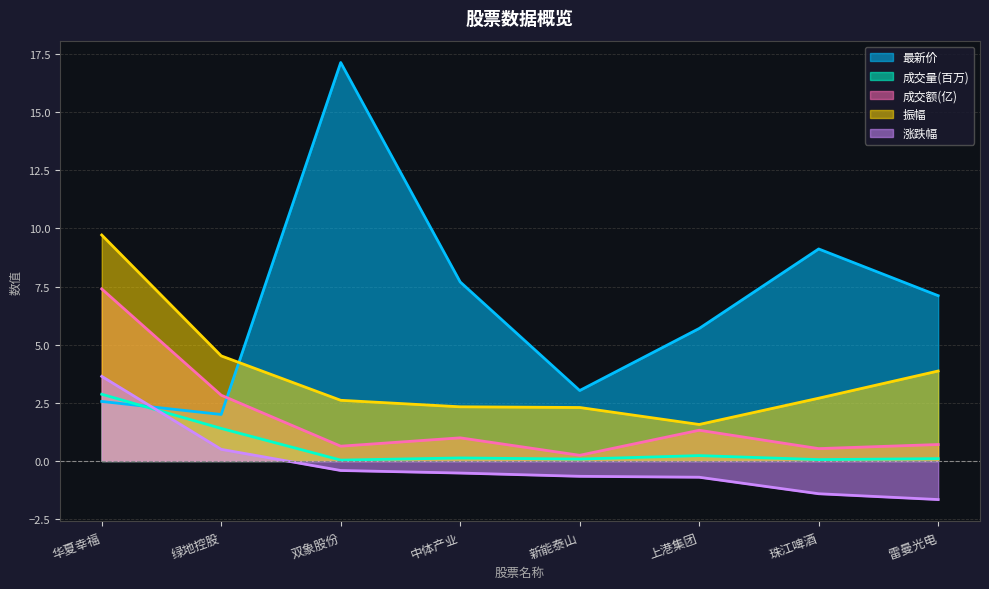

How many interior local valleys does the 最新价 series have?

2